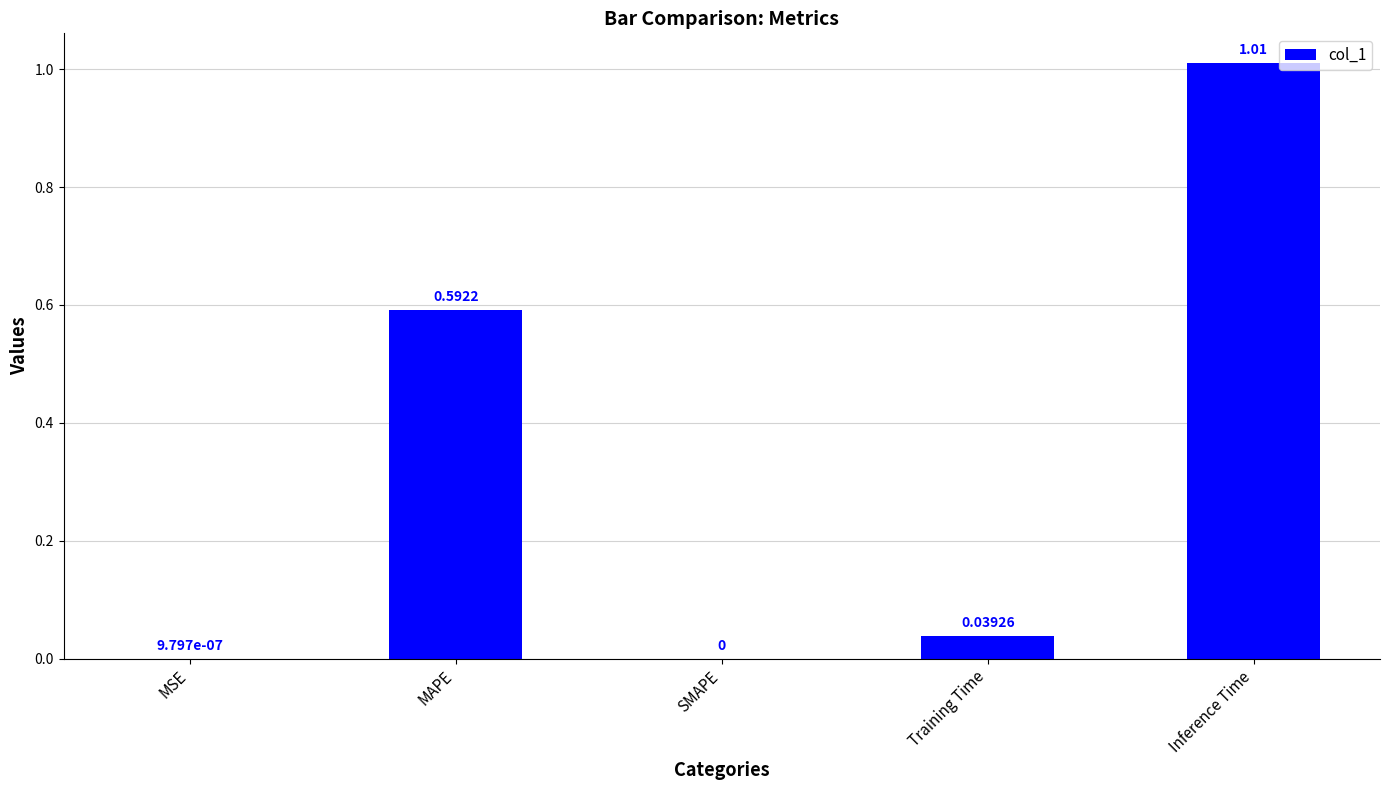

The value at Training Time is 0.0. True or false?

True